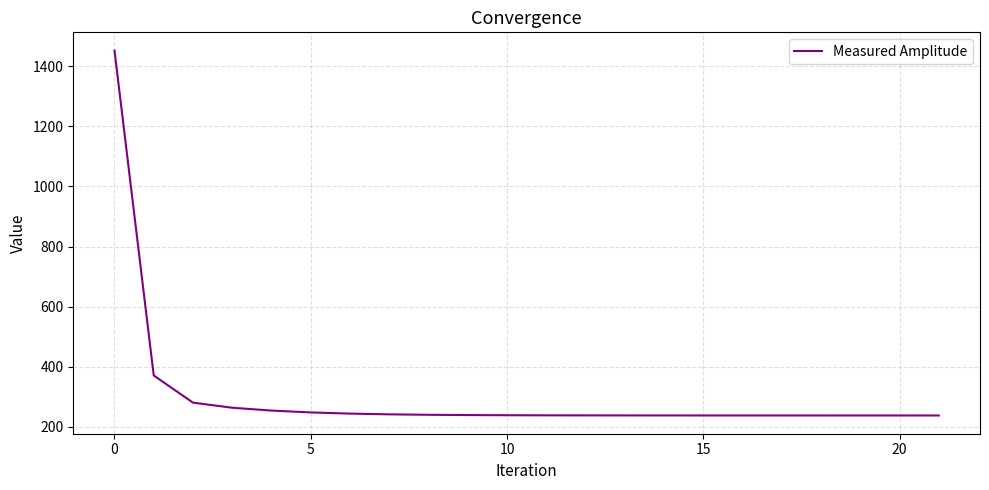

What is the greatest value displayed?

1452.8